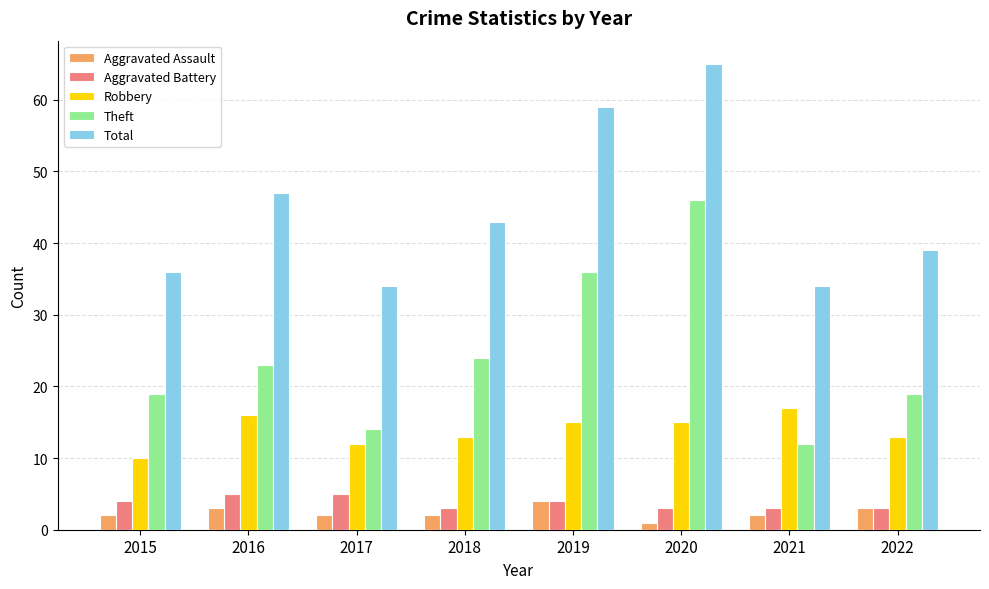

Is the value of Total at 2019 greater than the value of Robbery at 2018?

Yes